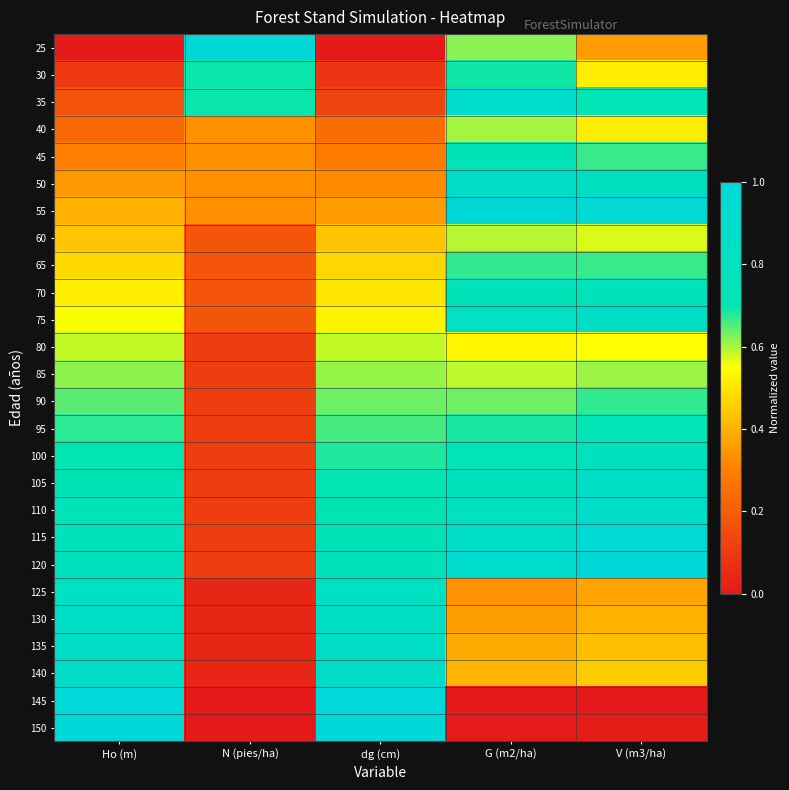

Reading left to right, transcribe all the data shown in this chart.

25: Ho (m)=0.0	N (pies/ha)=1.0	dg (cm)=0.0	G (m2/ha)=0.6	V (m3/ha)=0.4
30: Ho (m)=0.1	N (pies/ha)=0.7	dg (cm)=0.1	G (m2/ha)=0.7	V (m3/ha)=0.5
35: Ho (m)=0.2	N (pies/ha)=0.7	dg (cm)=0.1	G (m2/ha)=0.9	V (m3/ha)=0.7
40: Ho (m)=0.2	N (pies/ha)=0.3	dg (cm)=0.2	G (m2/ha)=0.6	V (m3/ha)=0.5
45: Ho (m)=0.3	N (pies/ha)=0.3	dg (cm)=0.3	G (m2/ha)=0.7	V (m3/ha)=0.7
50: Ho (m)=0.4	N (pies/ha)=0.3	dg (cm)=0.3	G (m2/ha)=0.9	V (m3/ha)=0.8
55: Ho (m)=0.4	N (pies/ha)=0.3	dg (cm)=0.4	G (m2/ha)=1.0	V (m3/ha)=1.0
60: Ho (m)=0.4	N (pies/ha)=0.2	dg (cm)=0.4	G (m2/ha)=0.6	V (m3/ha)=0.6
65: Ho (m)=0.5	N (pies/ha)=0.2	dg (cm)=0.5	G (m2/ha)=0.7	V (m3/ha)=0.7
70: Ho (m)=0.5	N (pies/ha)=0.2	dg (cm)=0.5	G (m2/ha)=0.7	V (m3/ha)=0.8
75: Ho (m)=0.6	N (pies/ha)=0.2	dg (cm)=0.5	G (m2/ha)=0.8	V (m3/ha)=0.8
80: Ho (m)=0.6	N (pies/ha)=0.1	dg (cm)=0.6	G (m2/ha)=0.5	V (m3/ha)=0.5
85: Ho (m)=0.6	N (pies/ha)=0.1	dg (cm)=0.6	G (m2/ha)=0.6	V (m3/ha)=0.6
90: Ho (m)=0.6	N (pies/ha)=0.1	dg (cm)=0.6	G (m2/ha)=0.6	V (m3/ha)=0.7
95: Ho (m)=0.7	N (pies/ha)=0.1	dg (cm)=0.7	G (m2/ha)=0.7	V (m3/ha)=0.7
100: Ho (m)=0.7	N (pies/ha)=0.1	dg (cm)=0.7	G (m2/ha)=0.7	V (m3/ha)=0.8
105: Ho (m)=0.7	N (pies/ha)=0.1	dg (cm)=0.7	G (m2/ha)=0.8	V (m3/ha)=0.8
110: Ho (m)=0.7	N (pies/ha)=0.1	dg (cm)=0.7	G (m2/ha)=0.8	V (m3/ha)=0.9
115: Ho (m)=0.8	N (pies/ha)=0.1	dg (cm)=0.7	G (m2/ha)=0.9	V (m3/ha)=0.9
120: Ho (m)=0.8	N (pies/ha)=0.1	dg (cm)=0.8	G (m2/ha)=0.9	V (m3/ha)=1.0
125: Ho (m)=0.8	N (pies/ha)=0.0	dg (cm)=0.8	G (m2/ha)=0.3	V (m3/ha)=0.4
130: Ho (m)=0.8	N (pies/ha)=0.0	dg (cm)=0.8	G (m2/ha)=0.4	V (m3/ha)=0.4
135: Ho (m)=0.9	N (pies/ha)=0.0	dg (cm)=0.9	G (m2/ha)=0.4	V (m3/ha)=0.4
140: Ho (m)=0.9	N (pies/ha)=0.0	dg (cm)=0.9	G (m2/ha)=0.4	V (m3/ha)=0.5
145: Ho (m)=1.0	N (pies/ha)=0.0	dg (cm)=1.0	G (m2/ha)=0.0	V (m3/ha)=0.0
150: Ho (m)=1.0	N (pies/ha)=0.0	dg (cm)=1.0	G (m2/ha)=0.0	V (m3/ha)=0.0